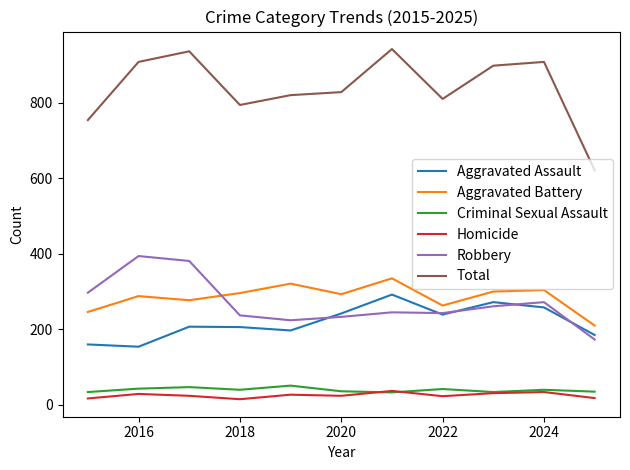

Which series has the largest range (max minus min)?

Total